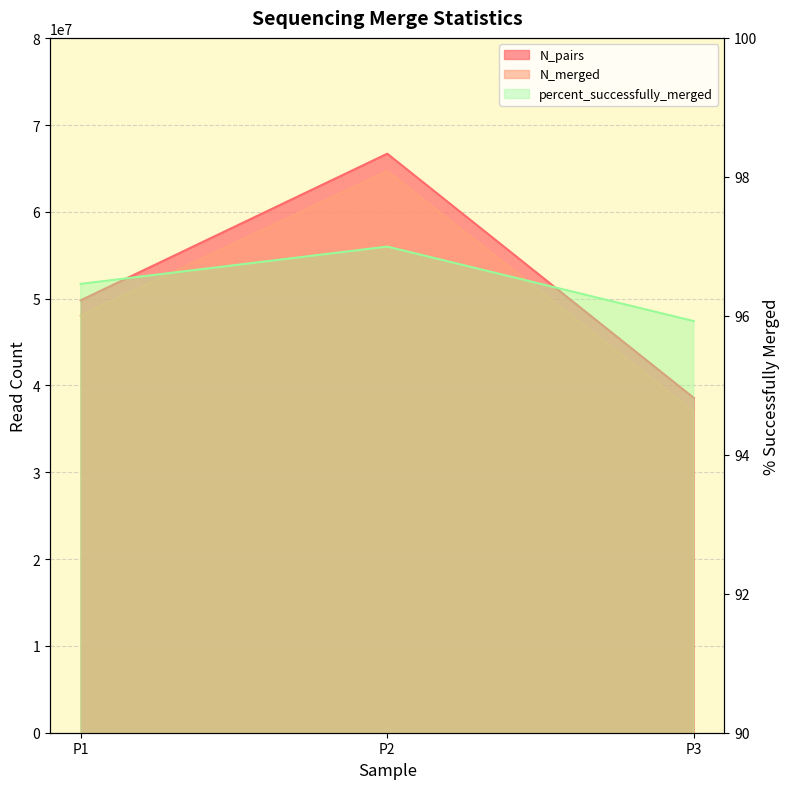

At how many categories does at least one series exceed 49631151?

2